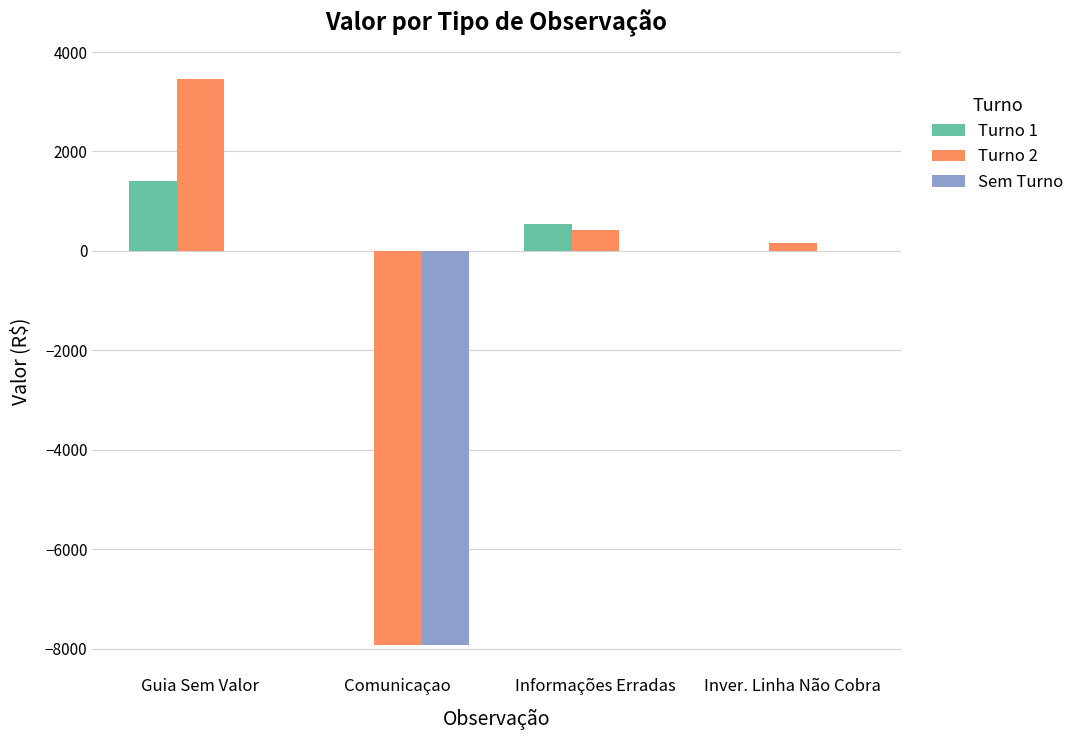

At which label does Turno 1 first exceed 535?

Guia Sem Valor